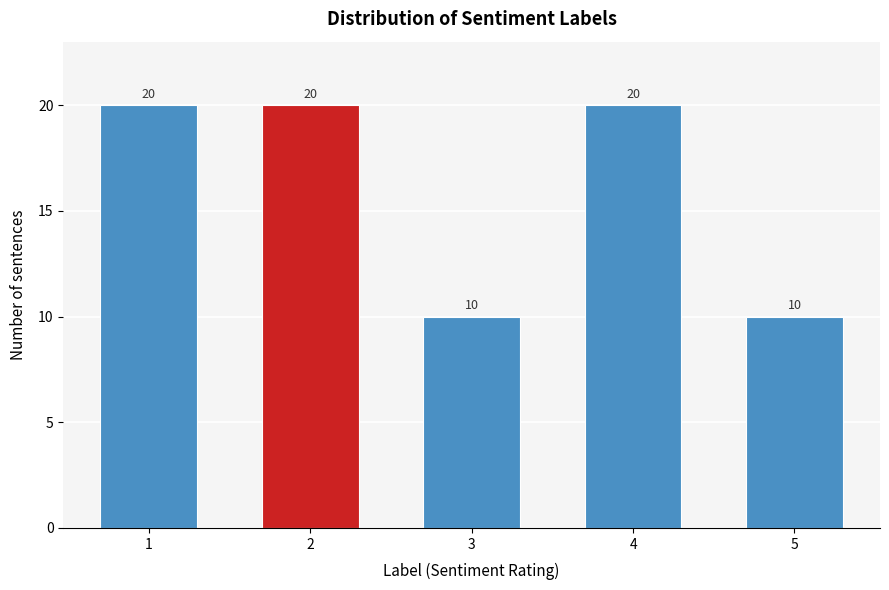

Reading right to left, list all the values displayed in this chart.

10	20	10	20	20